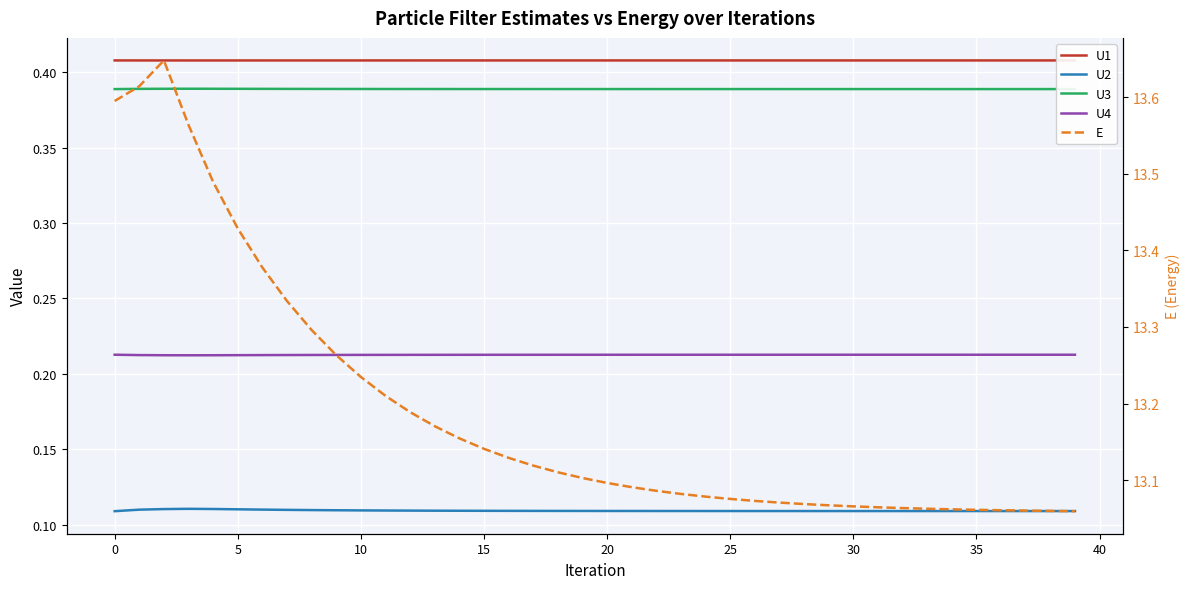

Which series has the largest range (max minus min)?

E